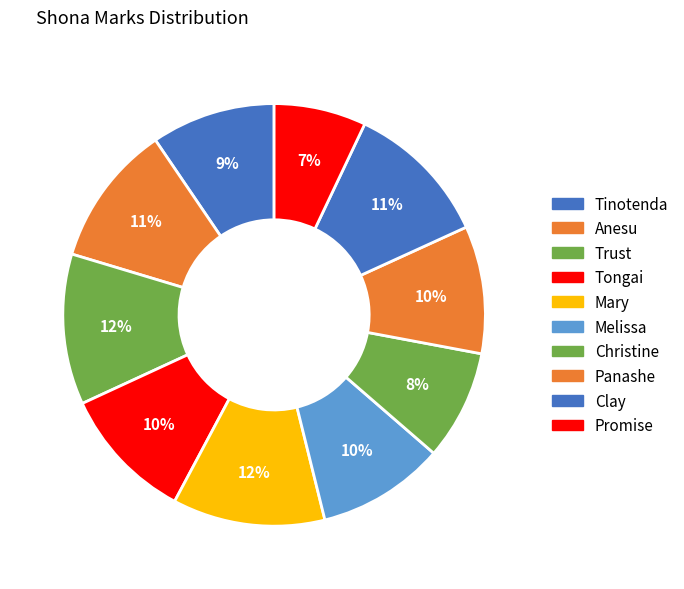

To the nearest percent, what portion does Panashe represent?

10%